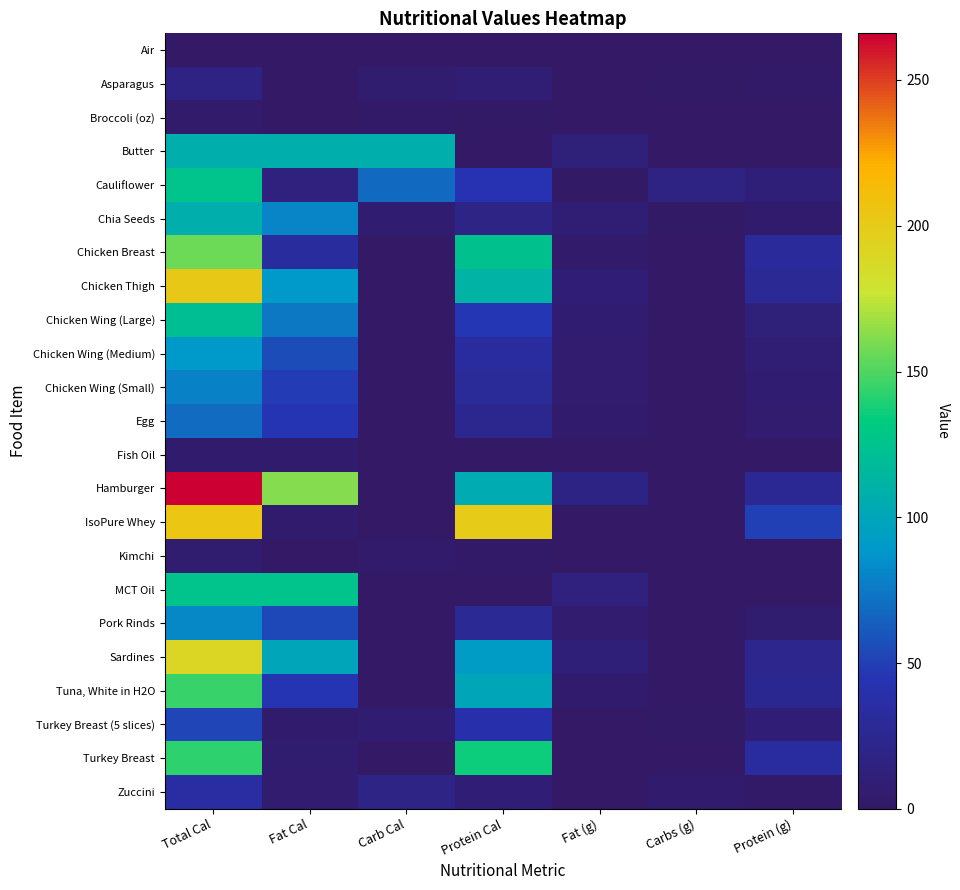

Reading left to right, list all the values displayed in this chart.

Air: Total Cal=0.0	Fat Cal=0.0	Carb Cal=0.0	Protein Cal=0.0	Fat (g)=0.0	Carbs (g)=0.0	Protein (g)=0.0
Asparagus: Total Cal=16.9	Fat Cal=0.9	Carb Cal=7.2	Protein Cal=8.8	Fat (g)=0.1	Carbs (g)=1.8	Protein (g)=2.2
Broccoli (oz): Total Cal=3.9	Fat Cal=0.0	Carb Cal=2.6	Protein Cal=1.3	Fat (g)=0.0	Carbs (g)=0.6	Protein (g)=0.3
Butter: Total Cal=108.0	Fat Cal=108.0	Carb Cal=108.0	Protein Cal=0.0	Fat (g)=12.0	Carbs (g)=0.0	Protein (g)=0.0
Cauliflower: Total Cal=126.4	Fat Cal=14.4	Carb Cal=68.0	Protein Cal=44.0	Fat (g)=1.6	Carbs (g)=17.0	Protein (g)=11.0
Chia Seeds: Total Cal=107.8	Fat Cal=81.0	Carb Cal=8.0	Protein Cal=18.8	Fat (g)=9.0	Carbs (g)=2.0	Protein (g)=4.7
Chicken Breast: Total Cal=156.4	Fat Cal=32.4	Carb Cal=0.0	Protein Cal=124.0	Fat (g)=3.6	Carbs (g)=0.0	Protein (g)=31.0
Chicken Thigh: Total Cal=202.0	Fat Cal=90.0	Carb Cal=0.0	Protein Cal=112.0	Fat (g)=10.0	Carbs (g)=0.0	Protein (g)=28.0
Chicken Wing (Large): Total Cal=120.5	Fat Cal=74.7	Carb Cal=0.0	Protein Cal=45.8	Fat (g)=8.3	Carbs (g)=0.0	Protein (g)=11.5
Chicken Wing (Medium): Total Cal=89.7	Fat Cal=55.6	Carb Cal=0.0	Protein Cal=34.1	Fat (g)=6.2	Carbs (g)=0.0	Protein (g)=8.5
Chicken Wing (Small): Total Cal=78.4	Fat Cal=48.6	Carb Cal=0.0	Protein Cal=29.8	Fat (g)=5.4	Carbs (g)=0.0	Protein (g)=7.5
Egg: Total Cal=69.0	Fat Cal=45.0	Carb Cal=0.0	Protein Cal=24.0	Fat (g)=5.0	Carbs (g)=0.0	Protein (g)=6.0
Fish Oil: Total Cal=4.5	Fat Cal=4.5	Carb Cal=0.0	Protein Cal=0.0	Fat (g)=0.5	Carbs (g)=0.0	Protein (g)=0.0
Hamburger: Total Cal=266.0	Fat Cal=162.0	Carb Cal=0.0	Protein Cal=104.0	Fat (g)=18.0	Carbs (g)=0.0	Protein (g)=26.0
IsoPure Whey: Total Cal=204.5	Fat Cal=4.5	Carb Cal=0.0	Protein Cal=200.0	Fat (g)=0.5	Carbs (g)=0.0	Protein (g)=50.0
Kimchi: Total Cal=6.4	Fat Cal=0.0	Carb Cal=4.0	Protein Cal=2.4	Fat (g)=0.0	Carbs (g)=1.0	Protein (g)=0.6
MCT Oil: Total Cal=126.0	Fat Cal=126.0	Carb Cal=0.0	Protein Cal=0.0	Fat (g)=14.0	Carbs (g)=0.0	Protein (g)=0.0
Pork Rinds: Total Cal=82.0	Fat Cal=54.0	Carb Cal=0.0	Protein Cal=28.0	Fat (g)=6.0	Carbs (g)=0.0	Protein (g)=7.0
Sardines: Total Cal=191.0	Fat Cal=99.0	Carb Cal=0.0	Protein Cal=92.0	Fat (g)=11.0	Carbs (g)=0.0	Protein (g)=23.0
Tuna, White in H2O: Total Cal=145.0	Fat Cal=45.0	Carb Cal=0.0	Protein Cal=100.0	Fat (g)=5.0	Carbs (g)=0.0	Protein (g)=25.0
Turkey Breast (5 slices): Total Cal=52.5	Fat Cal=4.5	Carb Cal=8.0	Protein Cal=40.0	Fat (g)=0.5	Carbs (g)=2.0	Protein (g)=10.0
Turkey Breast: Total Cal=143.2	Fat Cal=7.2	Carb Cal=0.0	Protein Cal=136.0	Fat (g)=0.8	Carbs (g)=0.0	Protein (g)=34.0
Zuccini: Total Cal=34.6	Fat Cal=5.4	Carb Cal=19.6	Protein Cal=9.6	Fat (g)=0.6	Carbs (g)=4.9	Protein (g)=2.4